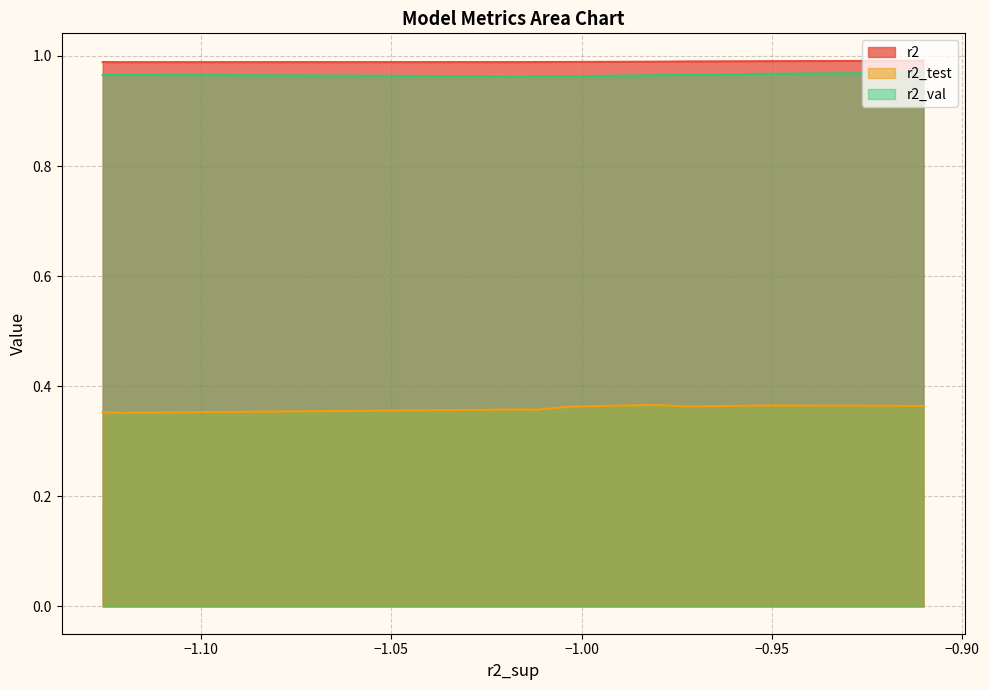

True or false: r2_val and r2_test intersect in this chart.

False